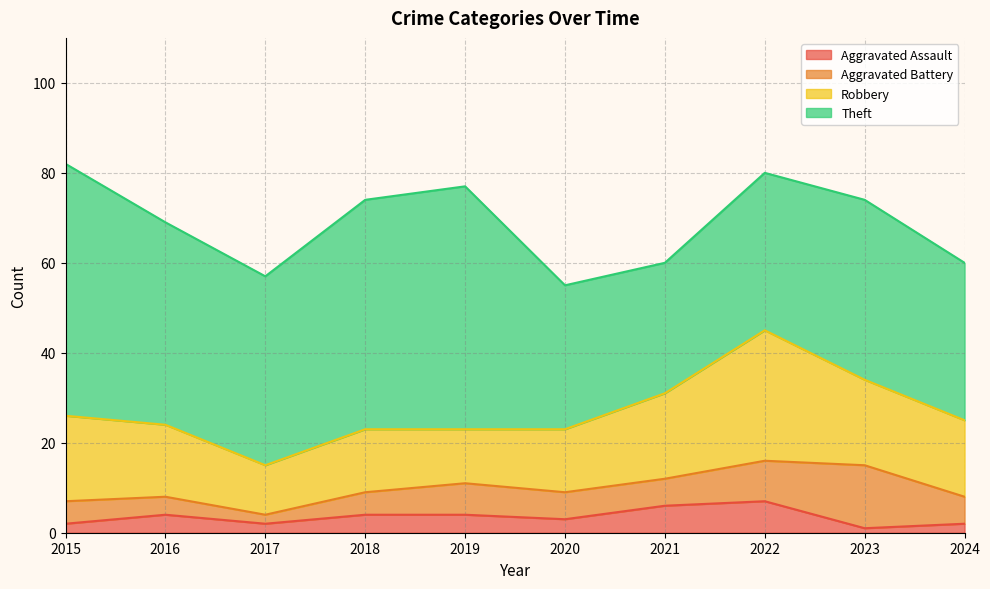

What is the approximate value of Aggravated Battery at 2021?

6